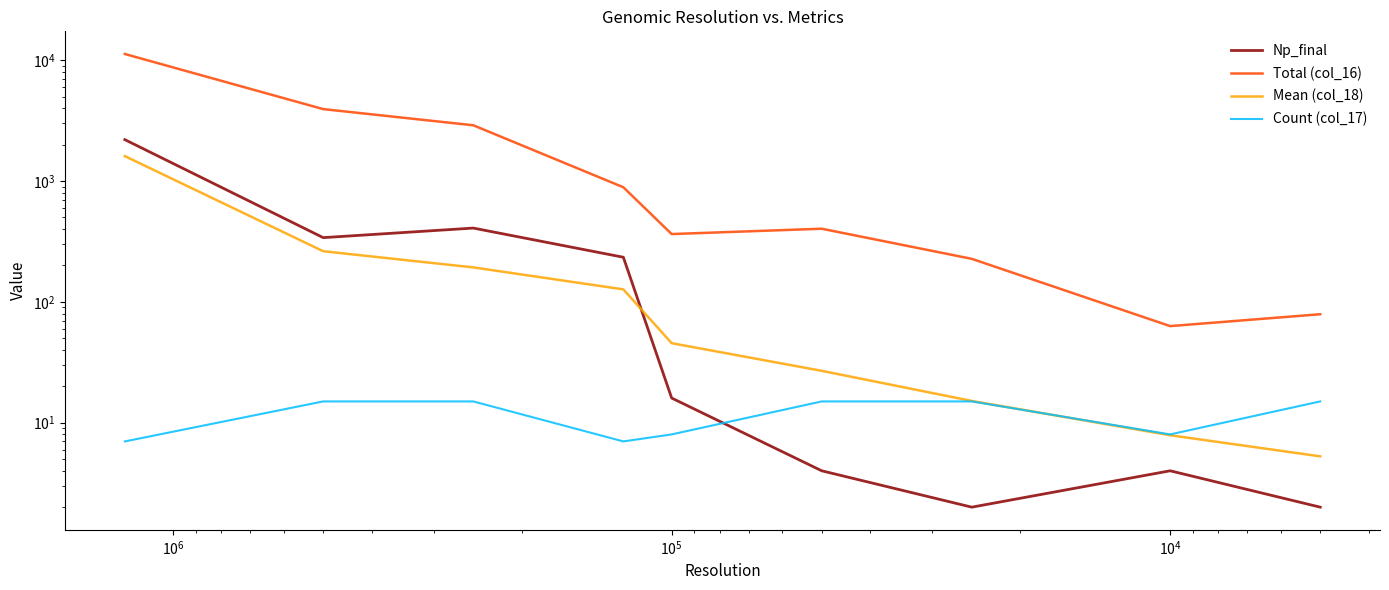

At how many categories does at least one series exceed 5589?

1